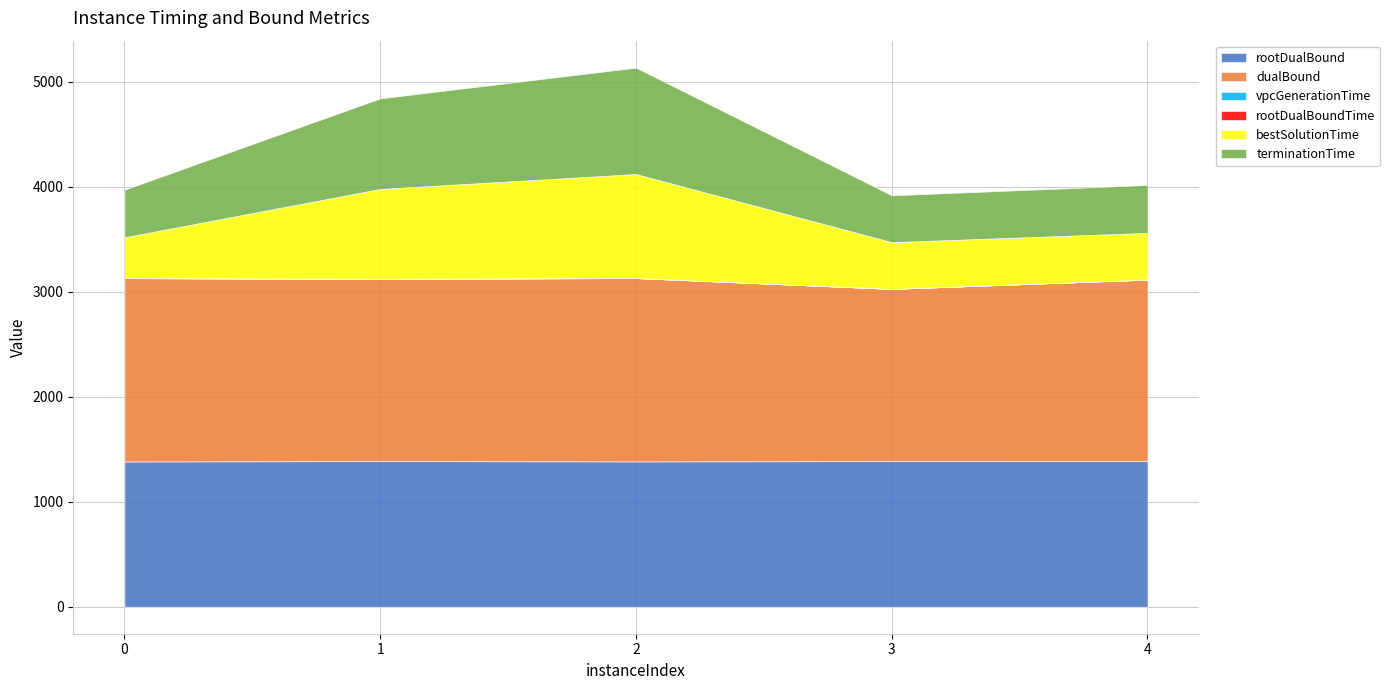

The terminationTime series shows 189.2 at 3. True or false?

False